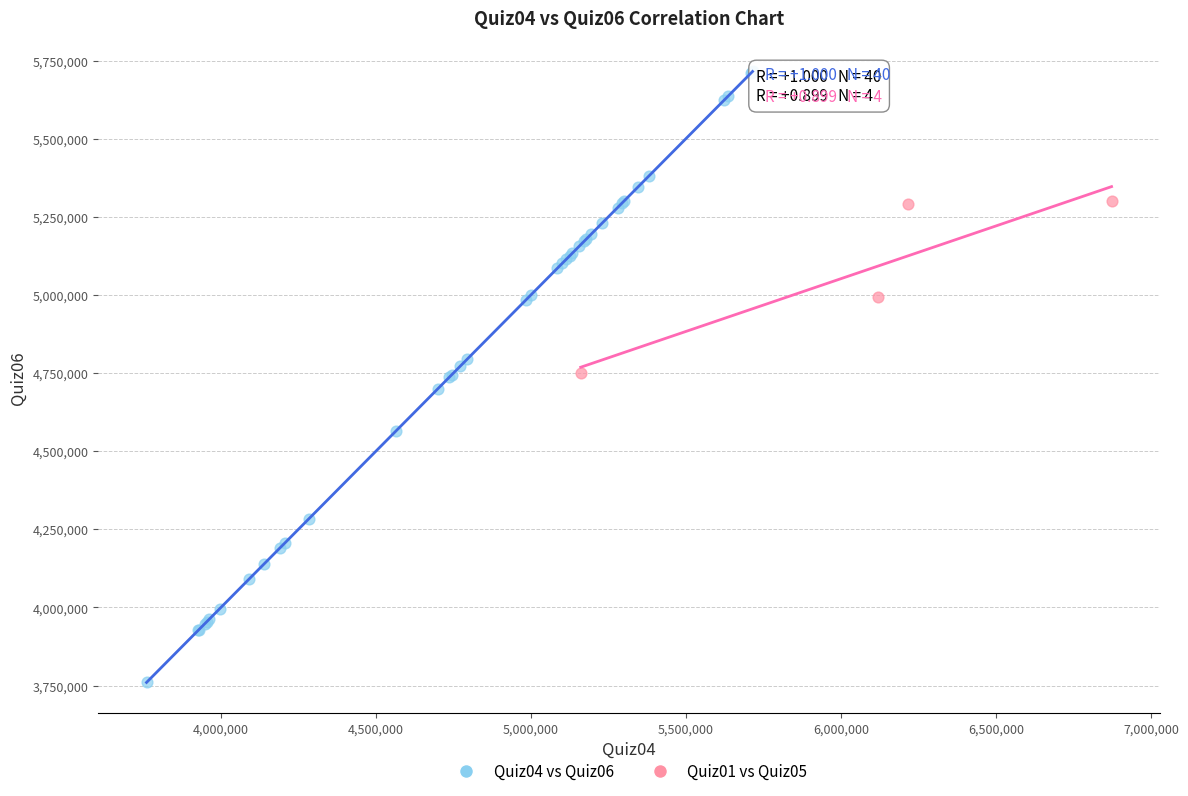

Which series reaches the maximum Y coordinate?

Quiz04 vs Quiz06